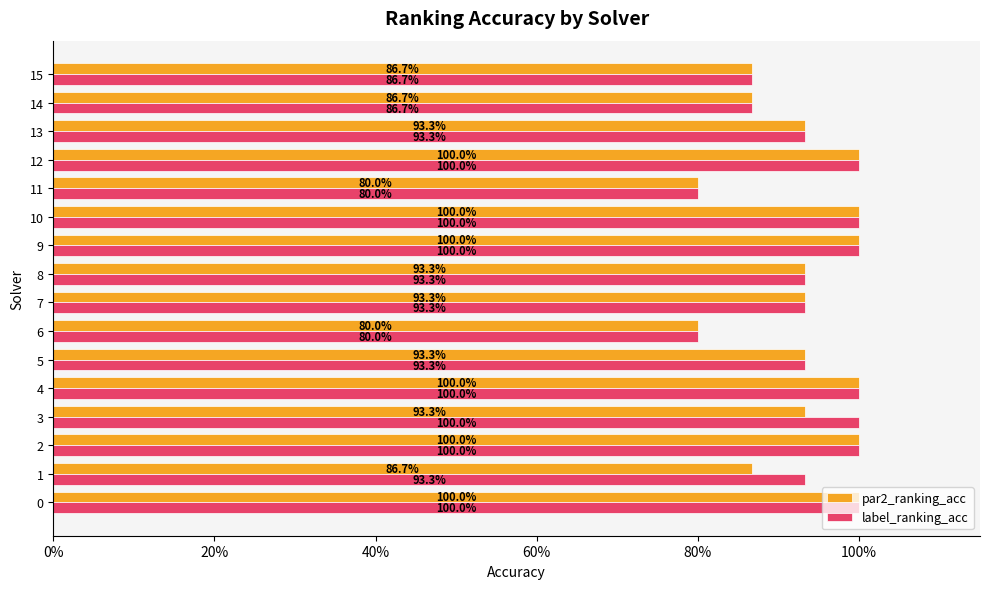

What are all the series names shown in the legend?

par2_ranking_acc, label_ranking_acc